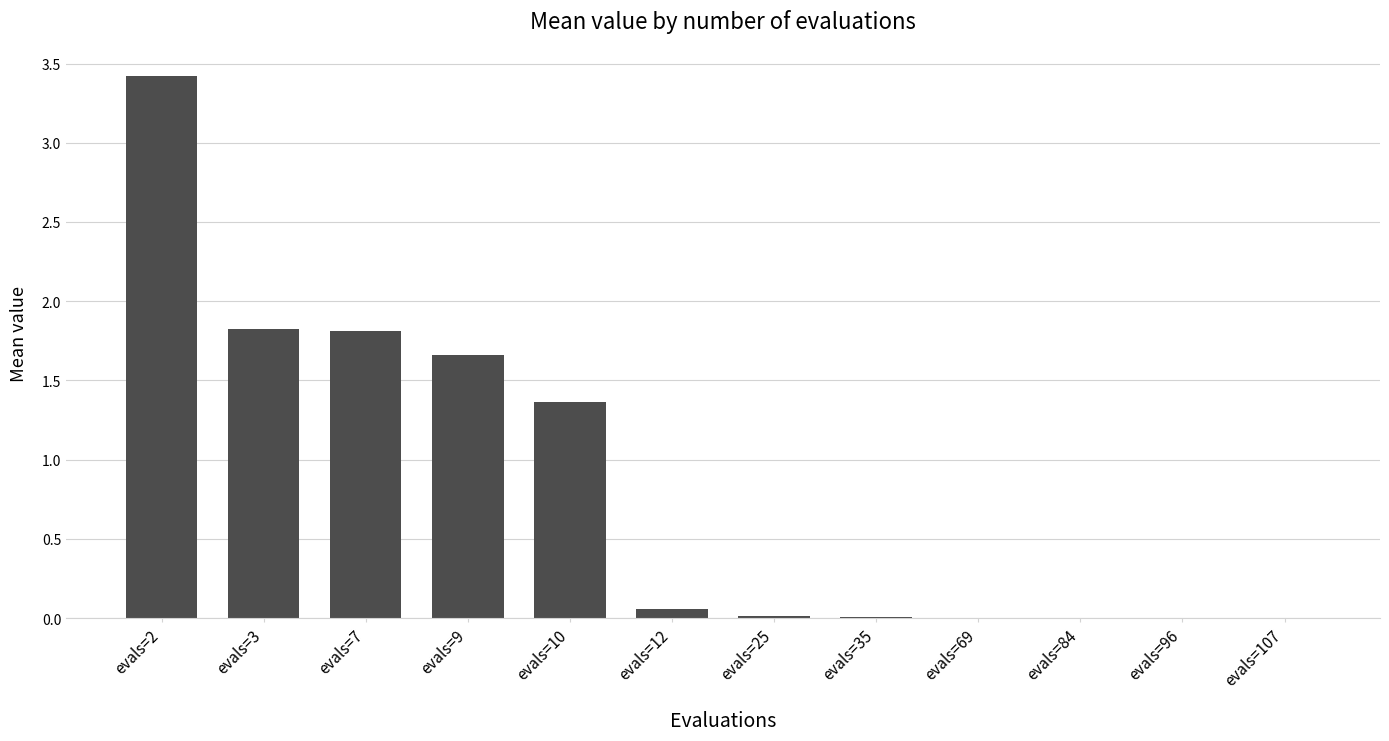

Are the bars horizontal?

No